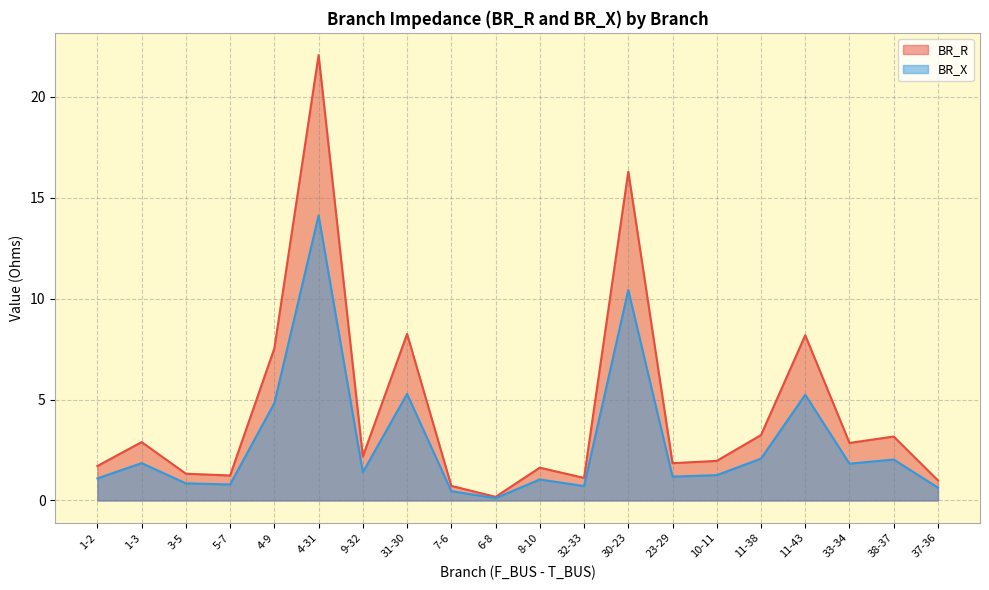

How many lines are shown in the chart?

2